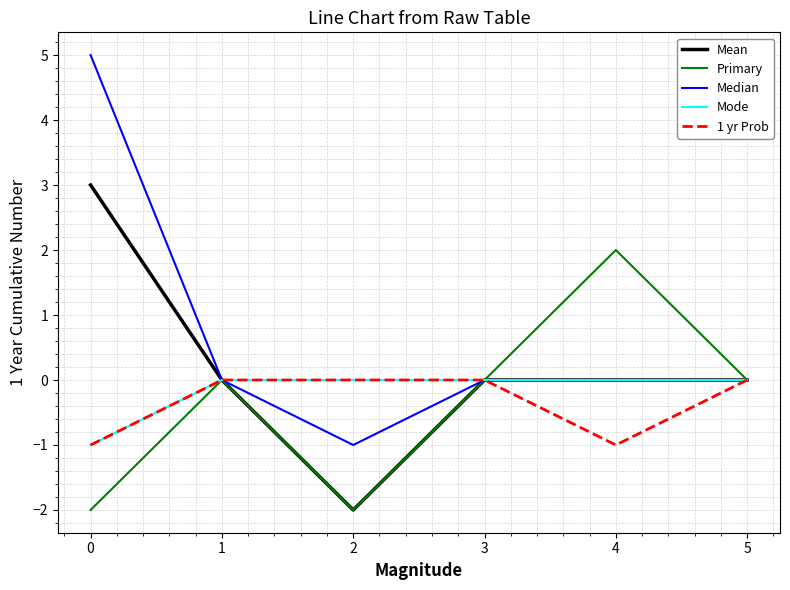

Does the chart have visible grid lines?

Yes